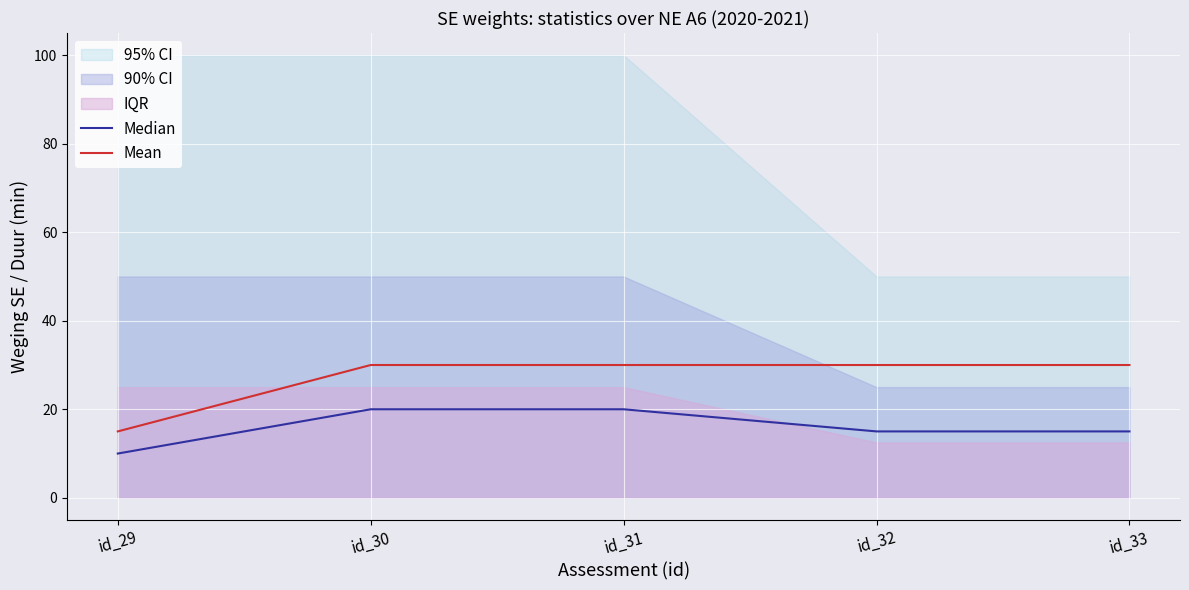

True or false: Median and Mean intersect in this chart.

False